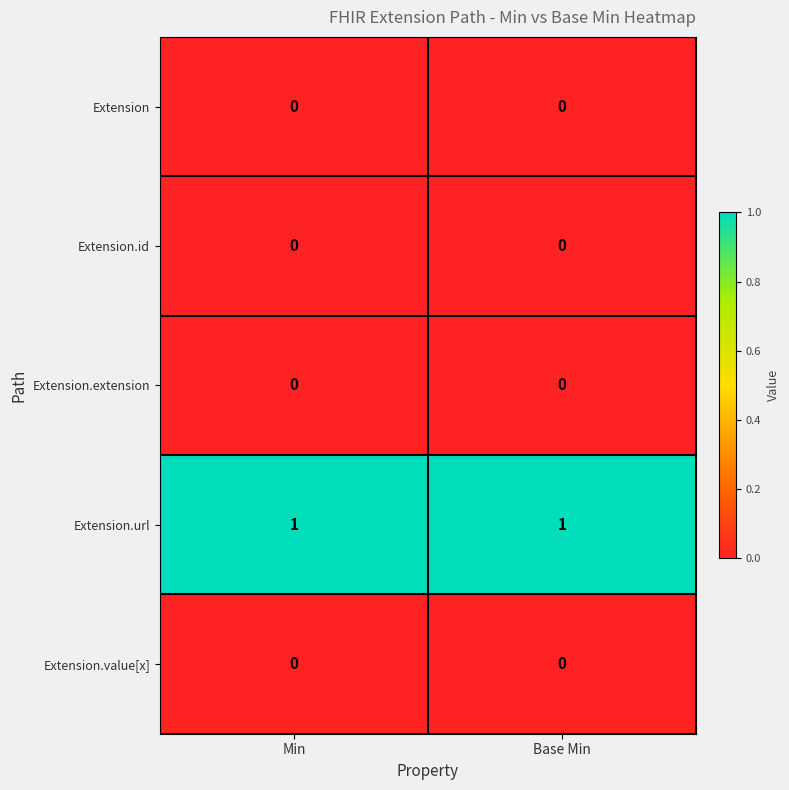

At how many categories does at least one series exceed 0?

2